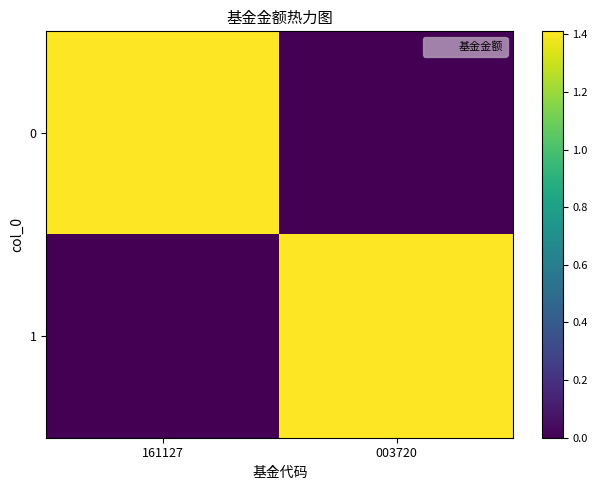

Reading left to right, extract all data points from this chart.

0: 161127=1.4	003720=0.0
1: 161127=0.0	003720=1.4